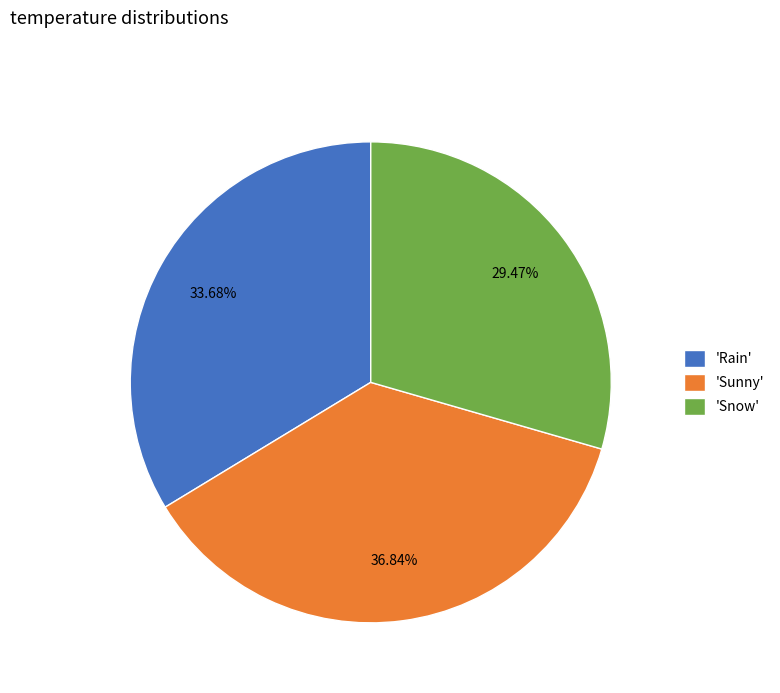

Does any single category account for the majority?

No